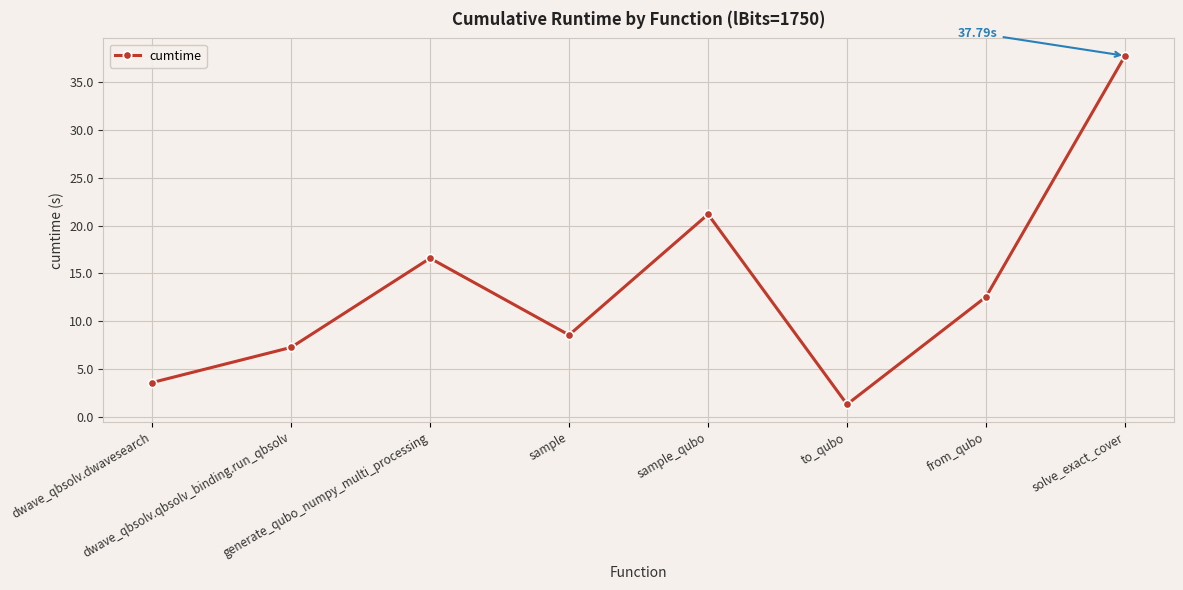

Rank the categories by value from lowest to highest.

to_qubo, dwave_qbsolv.dwavesearch, dwave_qbsolv.qbsolv_binding.run_qbsolv, sample, from_qubo, generate_qubo_numpy_multi_processing, sample_qubo, solve_exact_cover